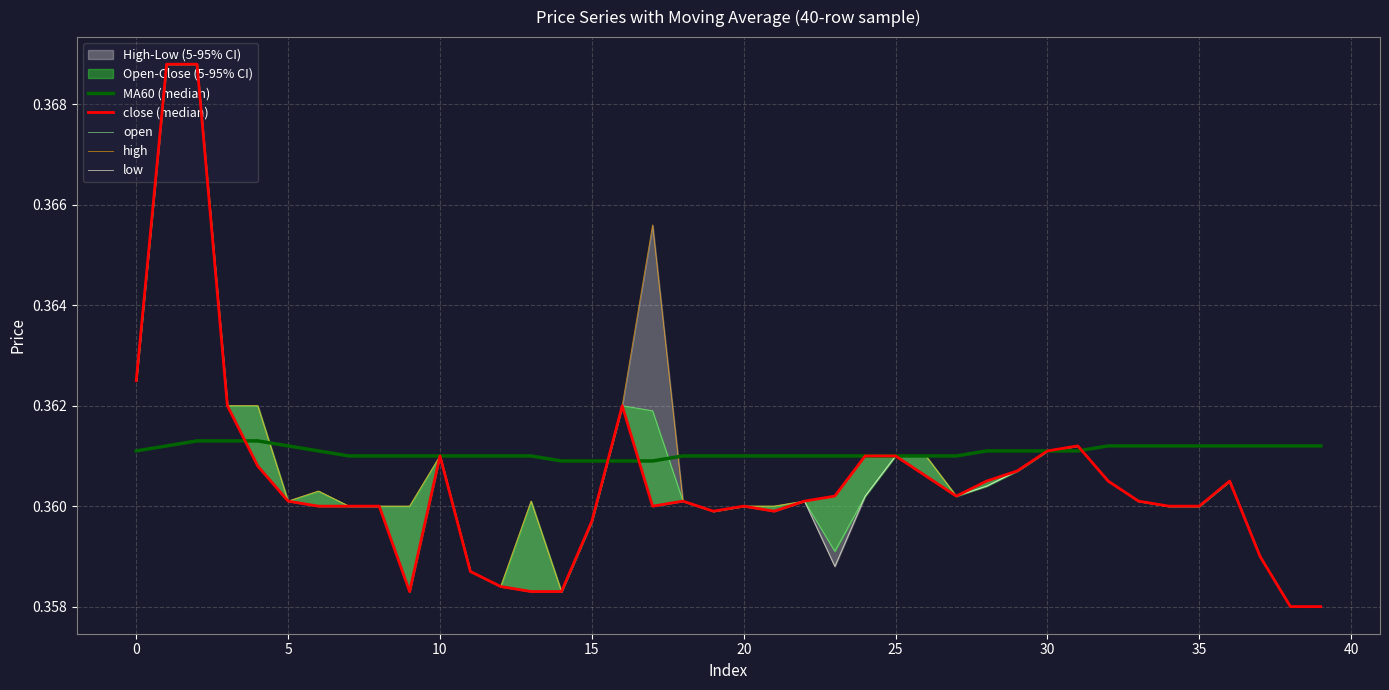

The value of open at 16 is 0.6. True or false?

False